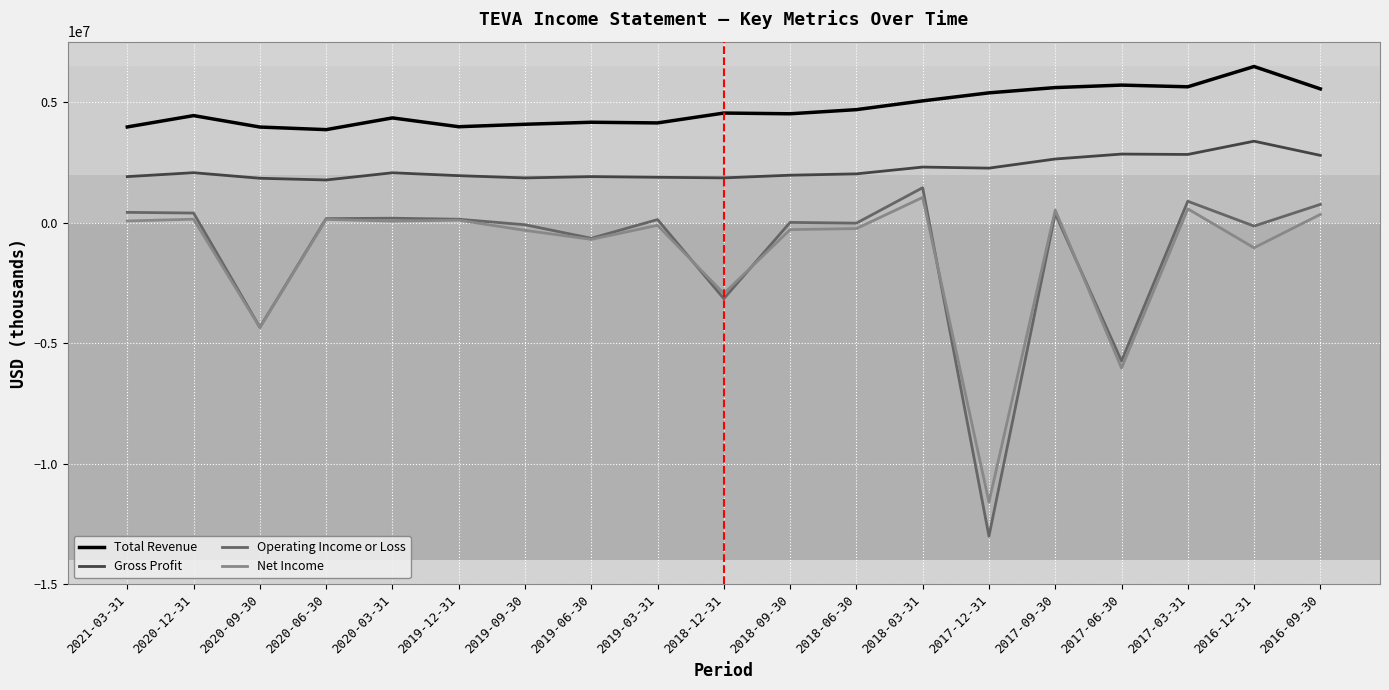

Which series has the largest range (max minus min)?

Operating Income or Loss